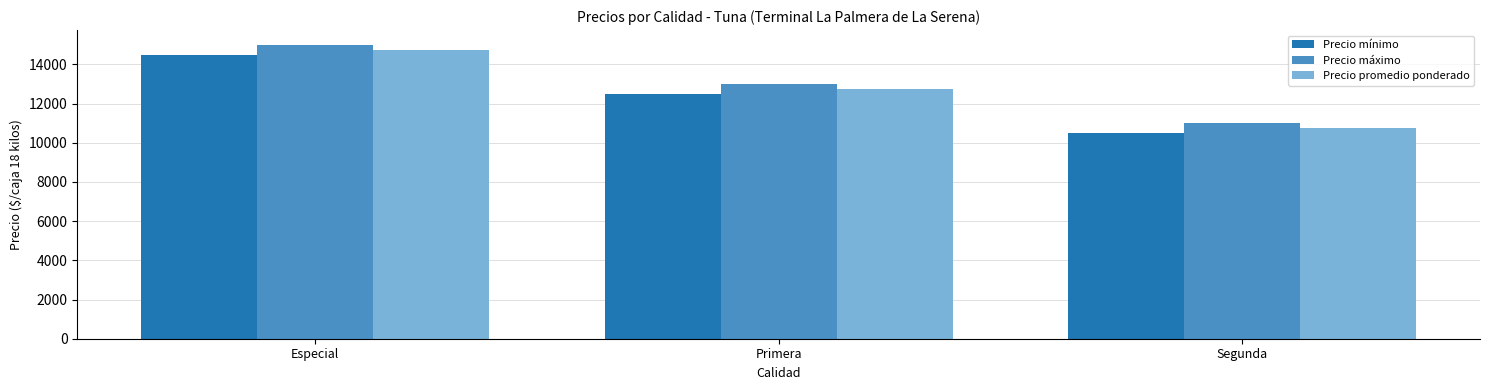

Which category has the highest value across all series?

Especial